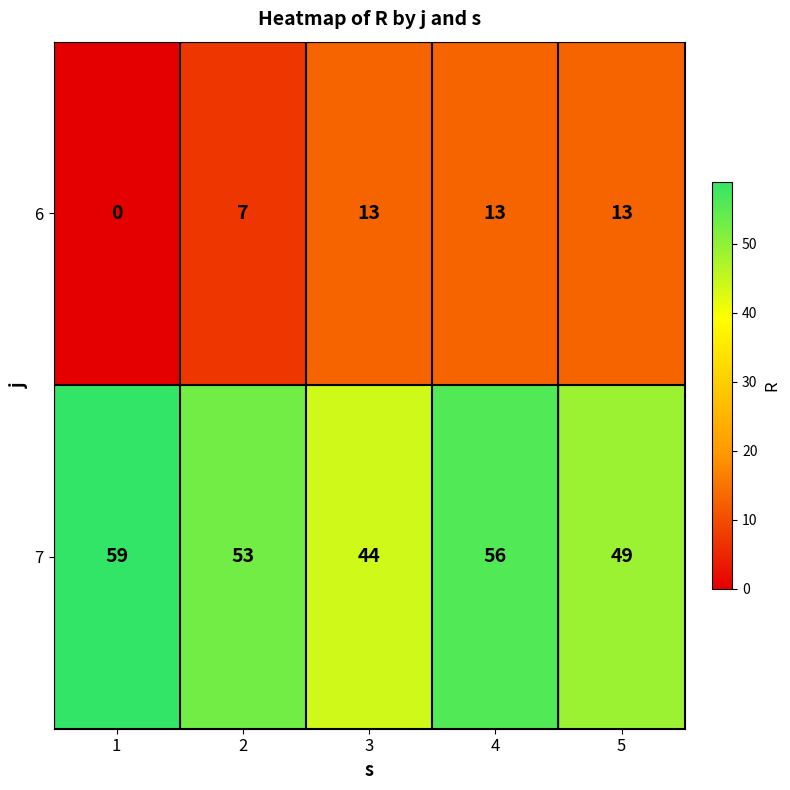

Which series has the largest range (max minus min)?

7